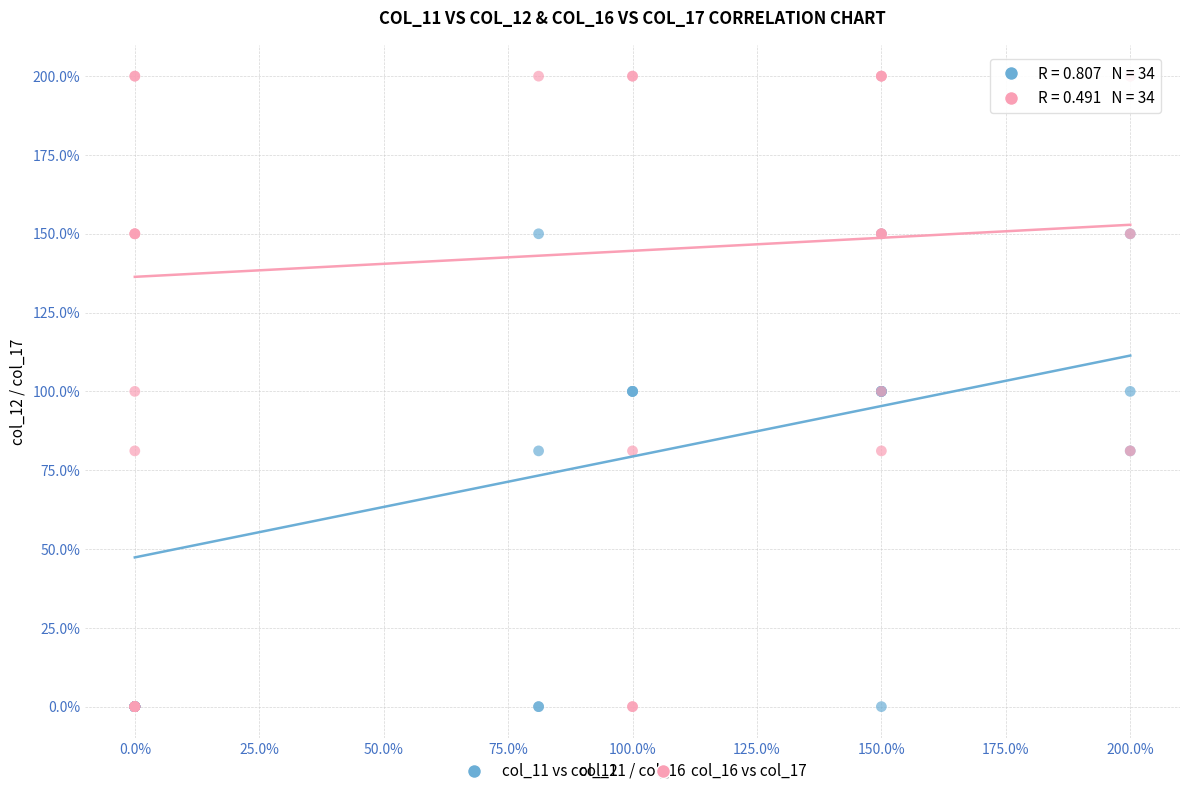

Which series has the largest Y range (max minus min)?

col_16 vs col_17